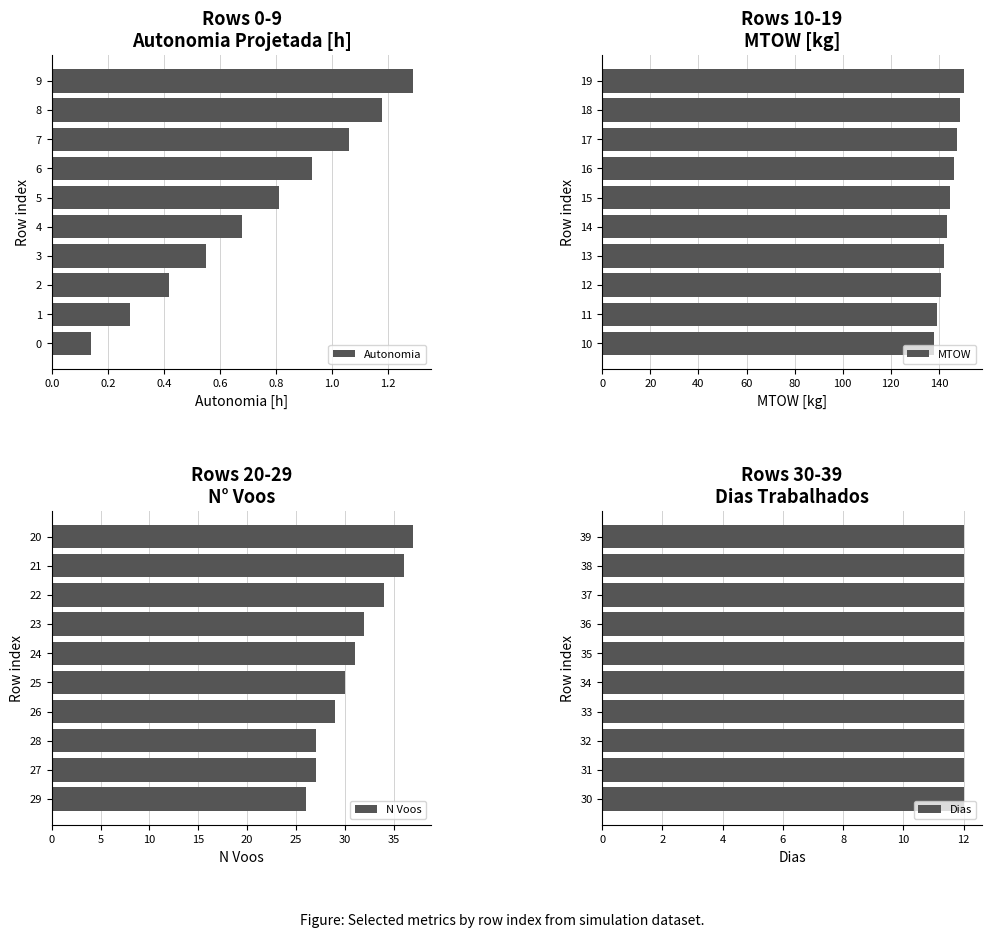

What is the difference between the second highest and second lowest values in the N Voos series?

9